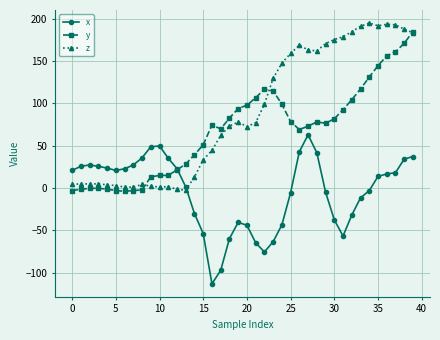

True or false: z and x cross at least once.

True